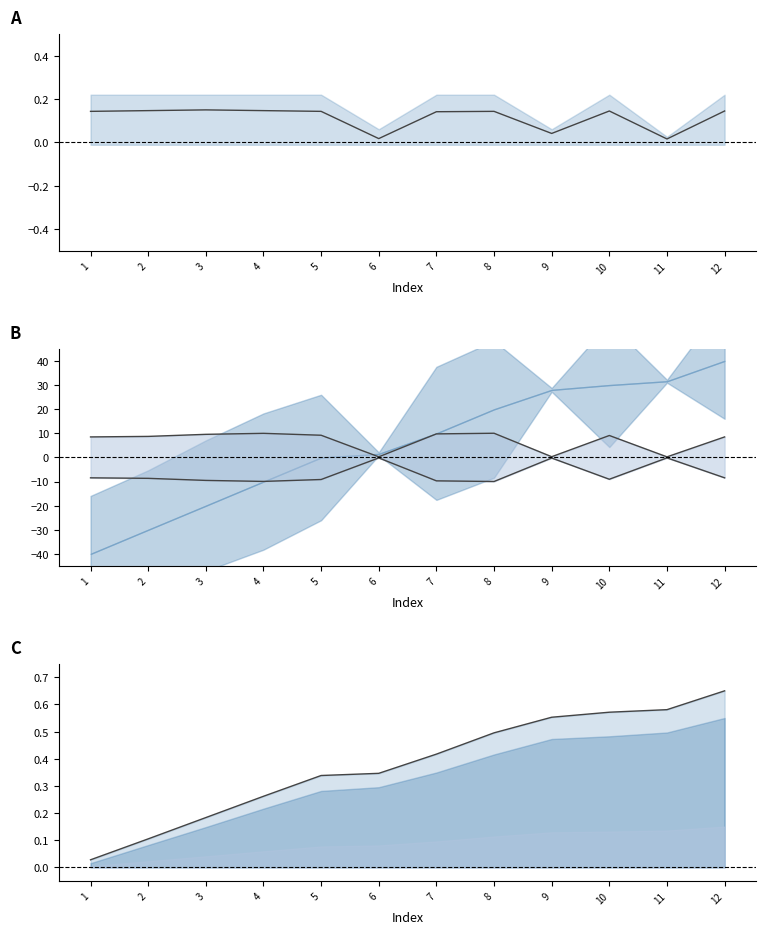

True or false: value has more than 2 points higher than both neighbors.

True